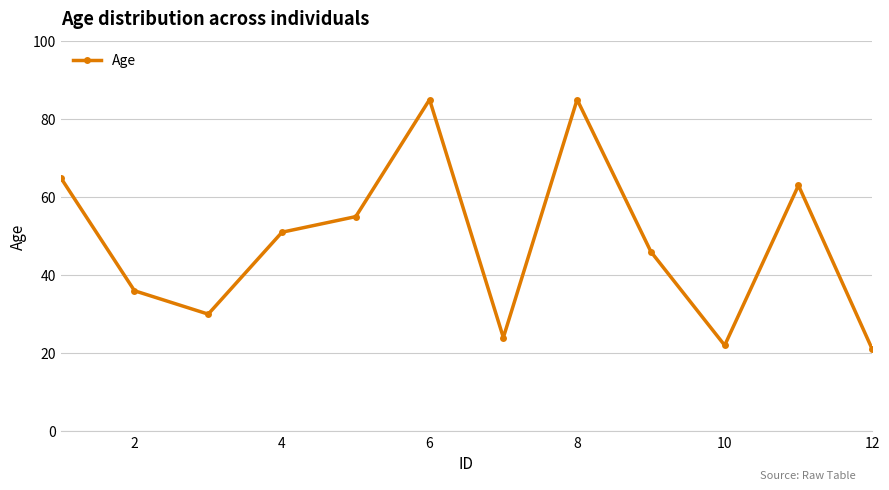

What is the value of the 7th point from the left?

24